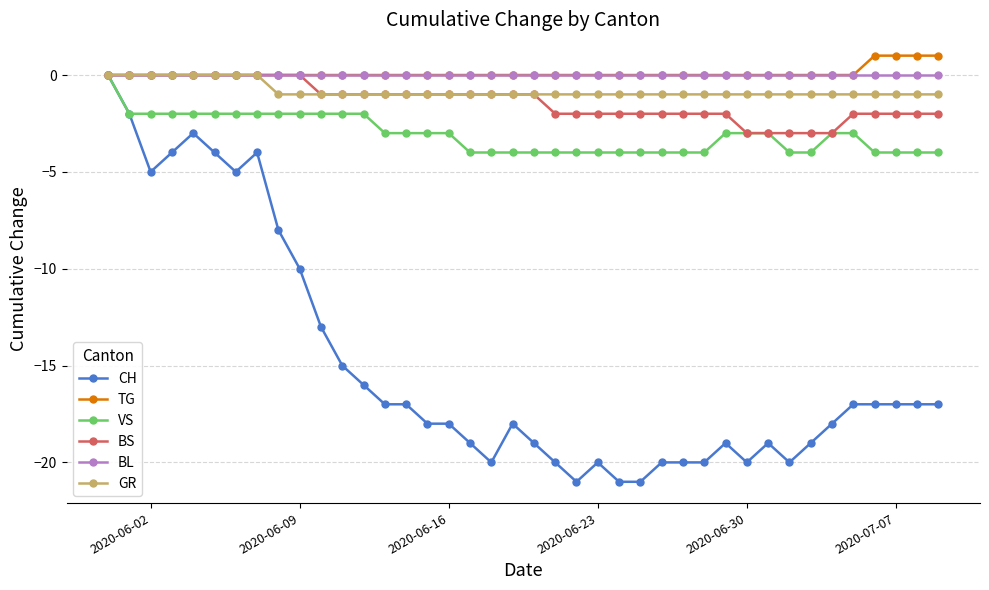

Is this an area chart (filled region under the line)?

No